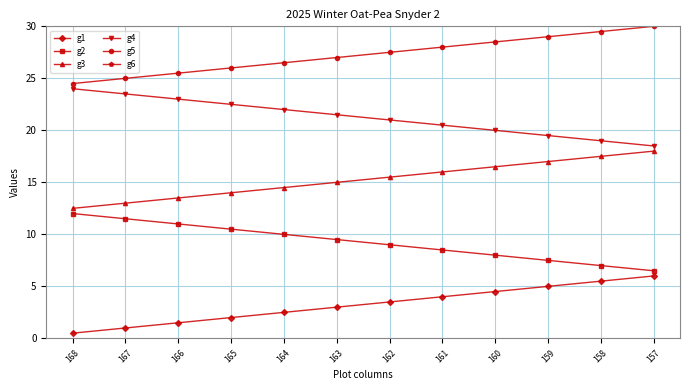

True or false: g2 and g1 cross at least once.

False